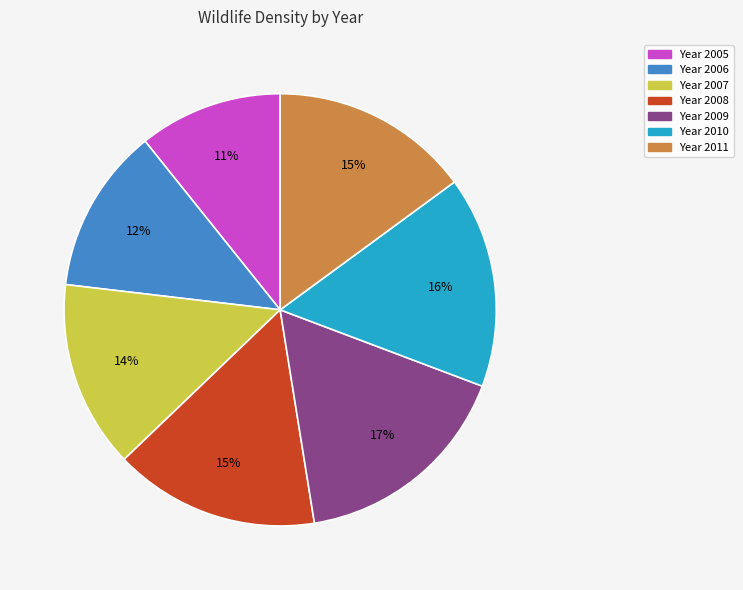

Is there a majority slice in this chart?

No